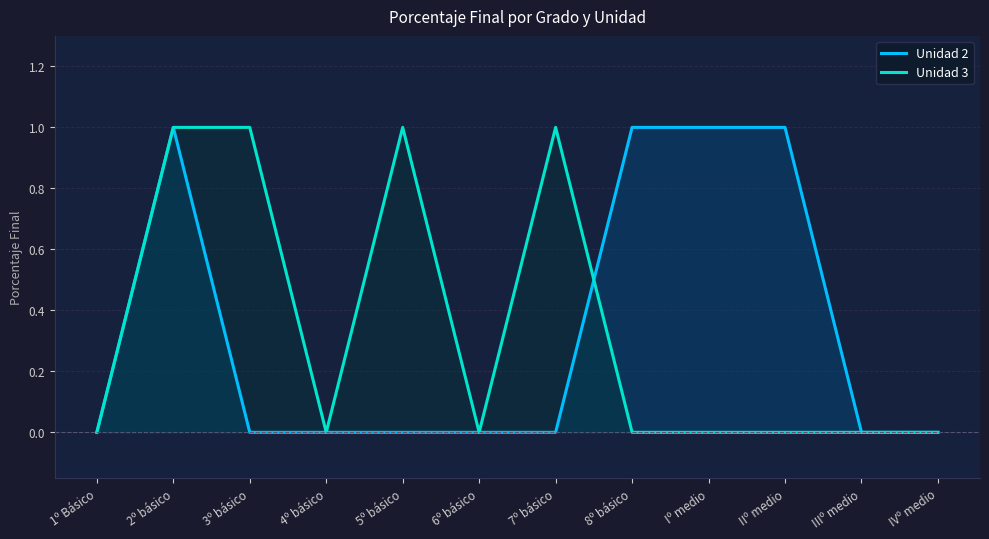

Between 2º básico and Iº medio, which series saw the biggest shift?

Unidad 3